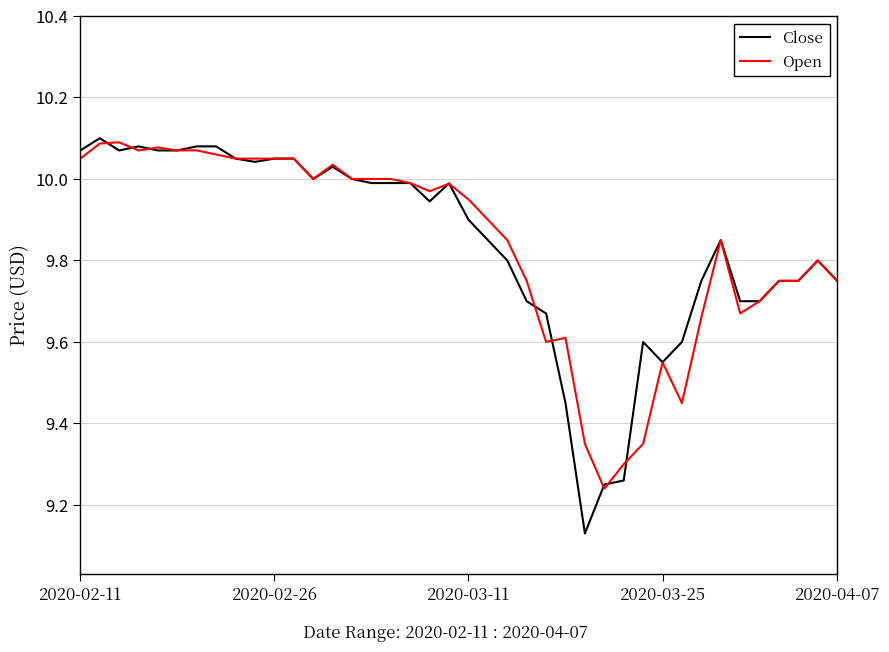

Which series has the widest spread of values?

Close